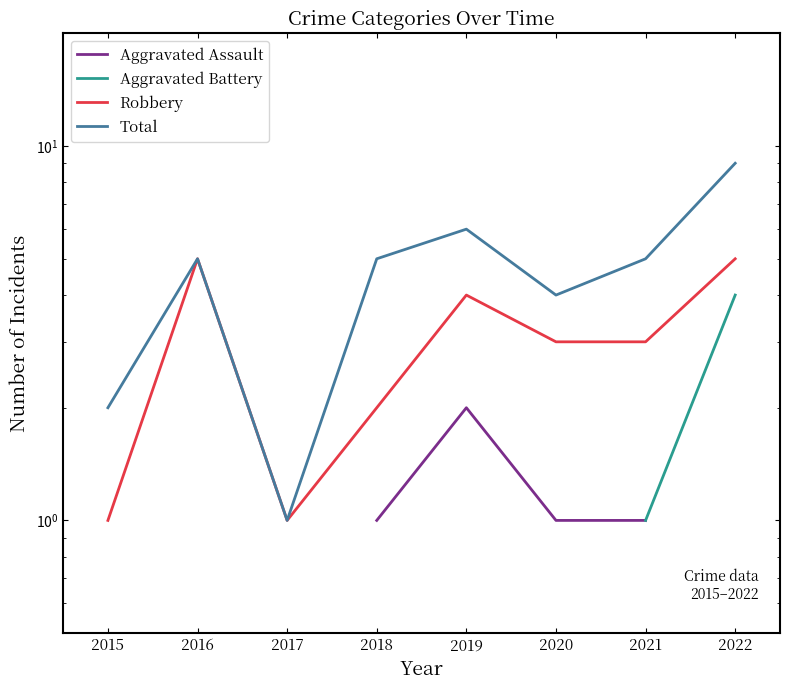

True or false: Robbery has more than 1 interior local peaks.

True